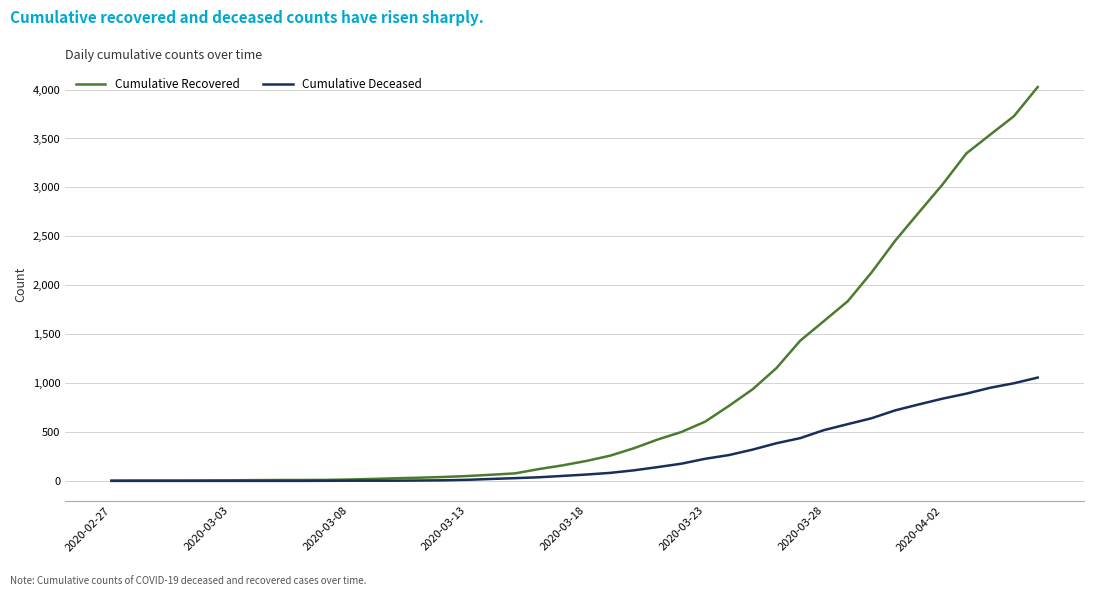

What are all the series names shown in the legend?

Cumulative Recovered, Cumulative Deceased